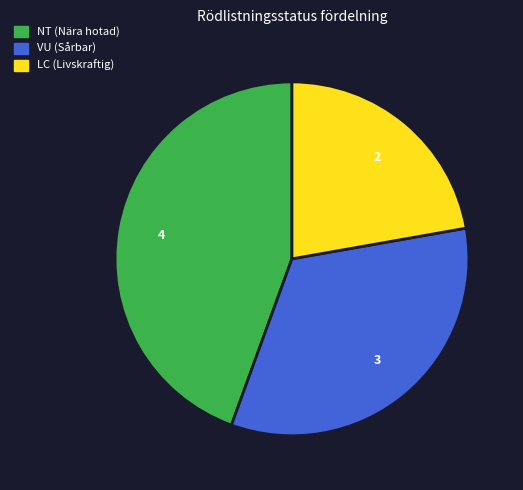

Is there a majority slice in this chart?

No